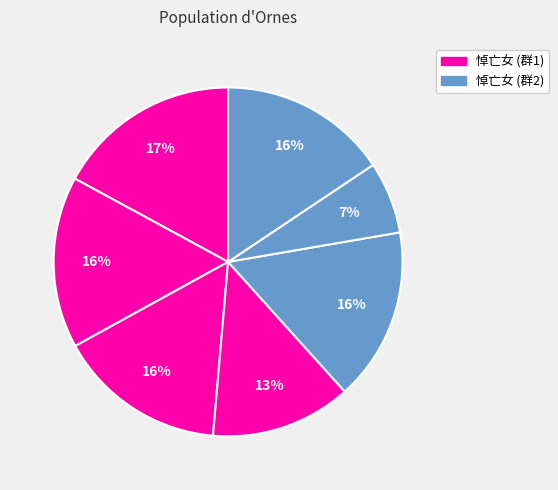

How many slices are in this pie chart?

7